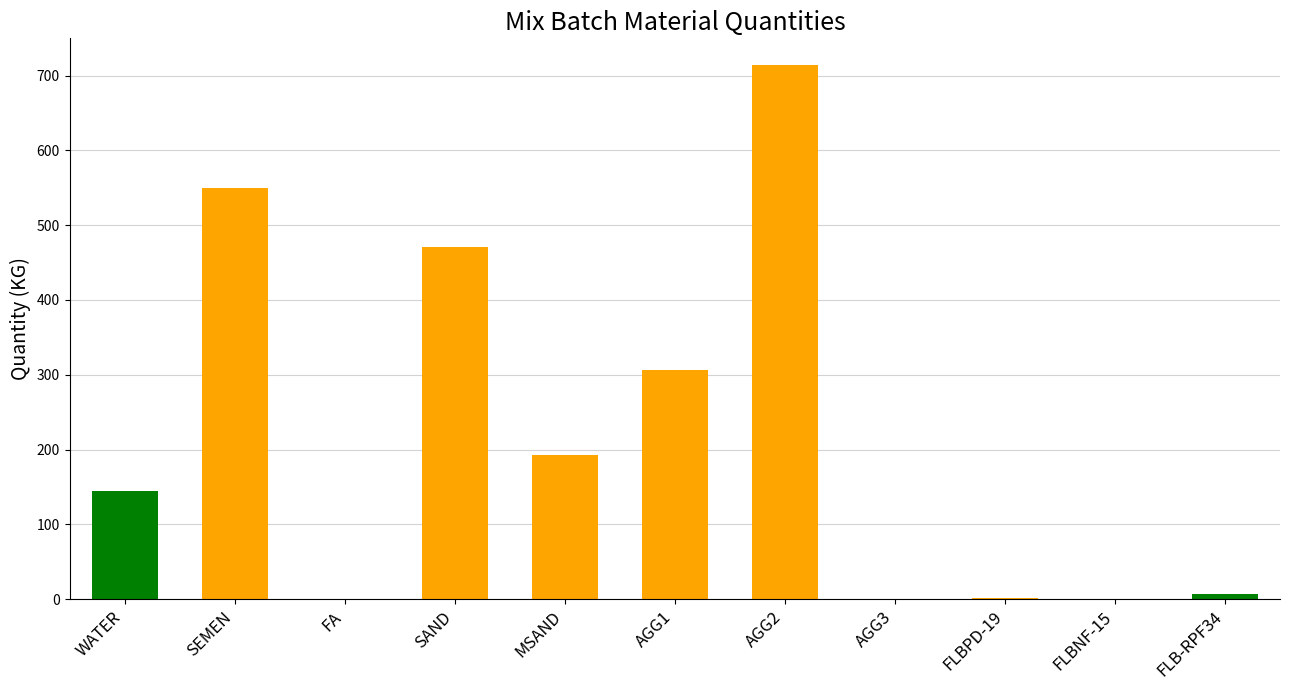

What is the change in value from WATER to FA?

-145.0